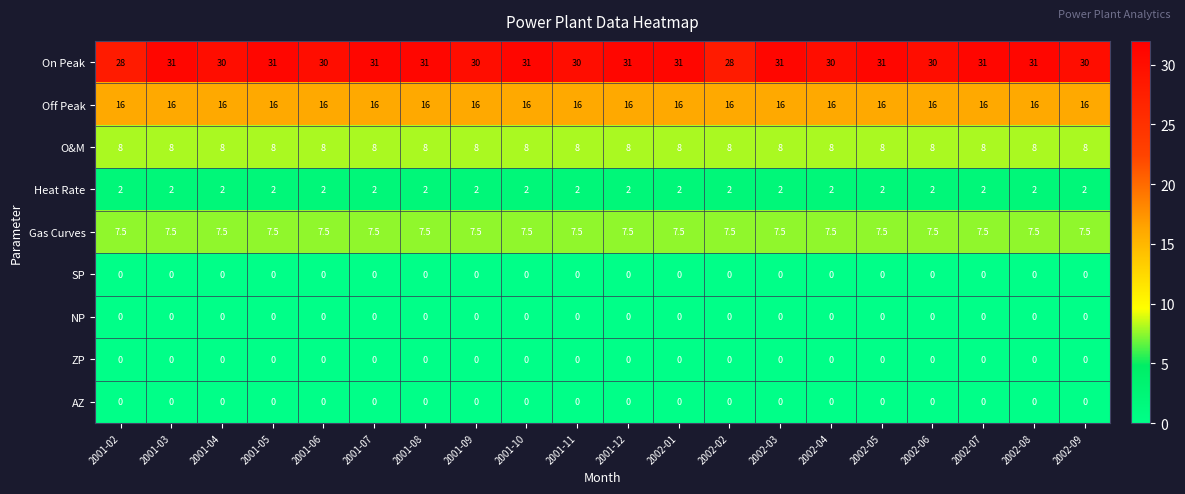

Which series has the largest total across all categories?

On Peak